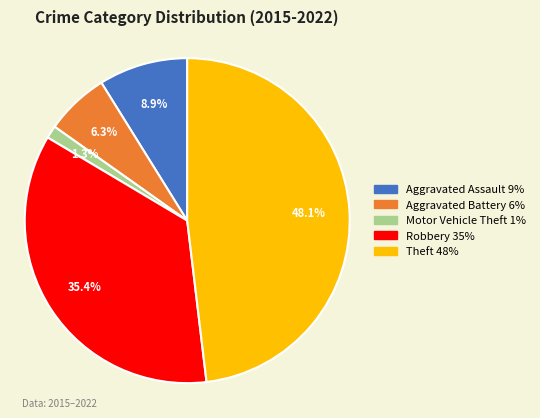

What percentage is the Aggravated Battery slice, to the nearest percent?

6%